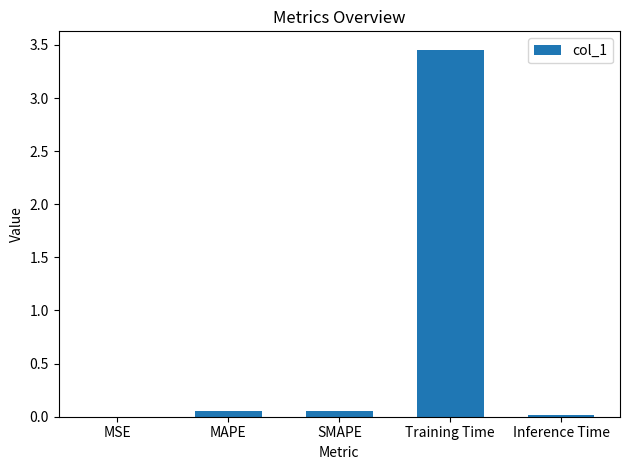

At which category does the chart reach its peak across all series?

Training Time